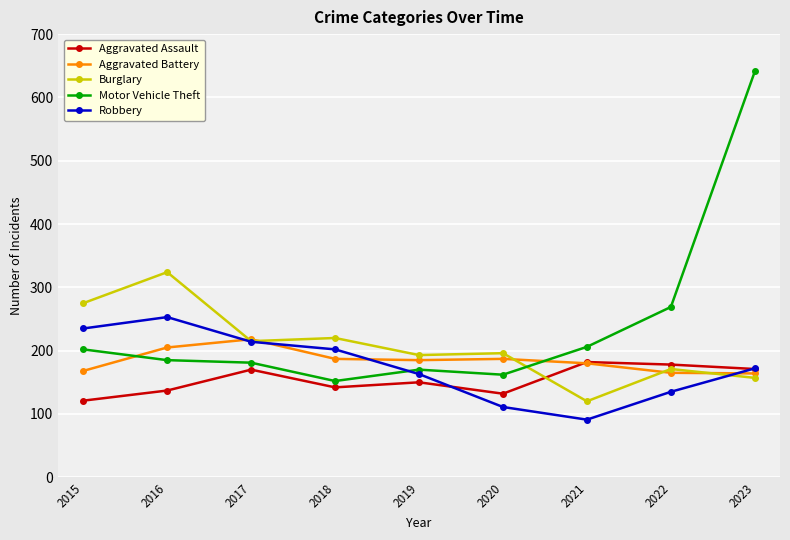

Count the number of data series in this chart.

5